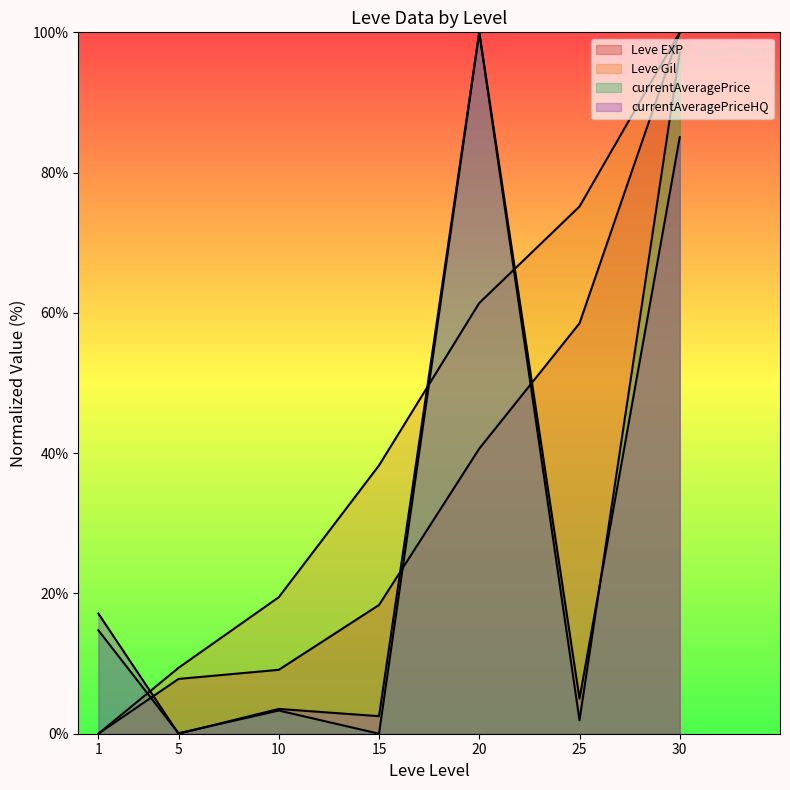

Which label corresponds to the largest value in the chart?

30